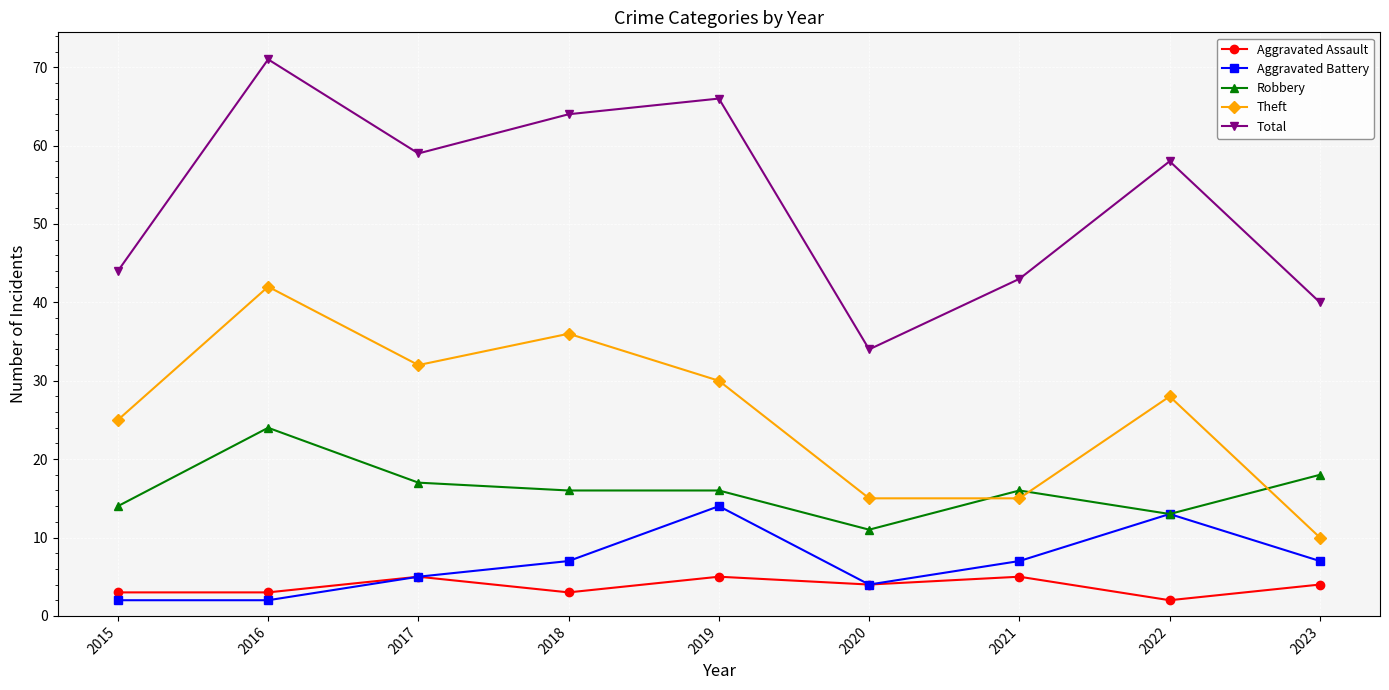

True or false: Robbery and Total intersect in this chart.

False